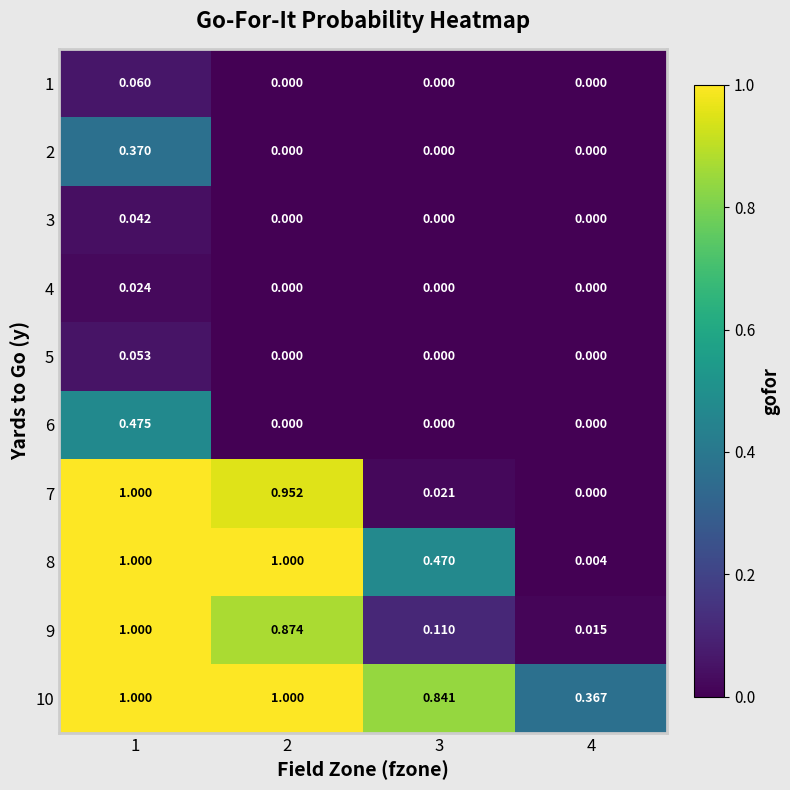

Is the value of 9 at 3 greater than the value of 5 at 2?

Yes